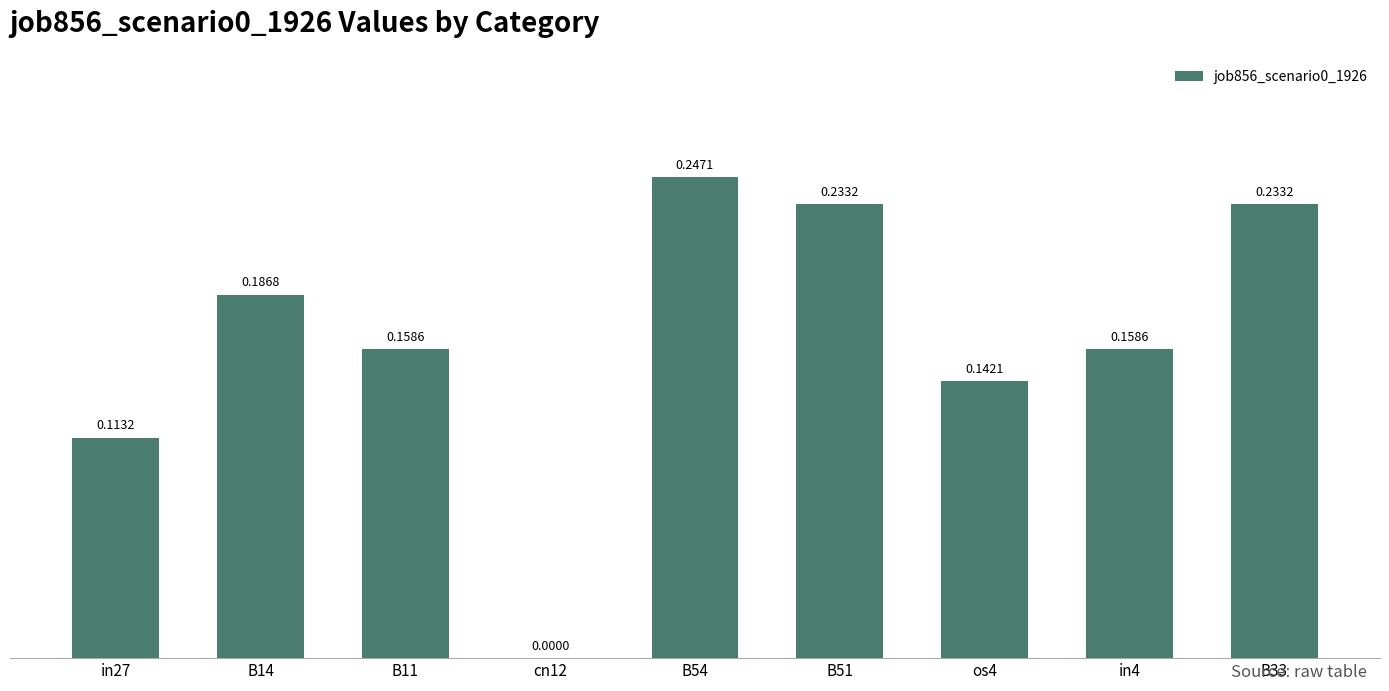

What is the sum of the values at in27 and B54?

0.4